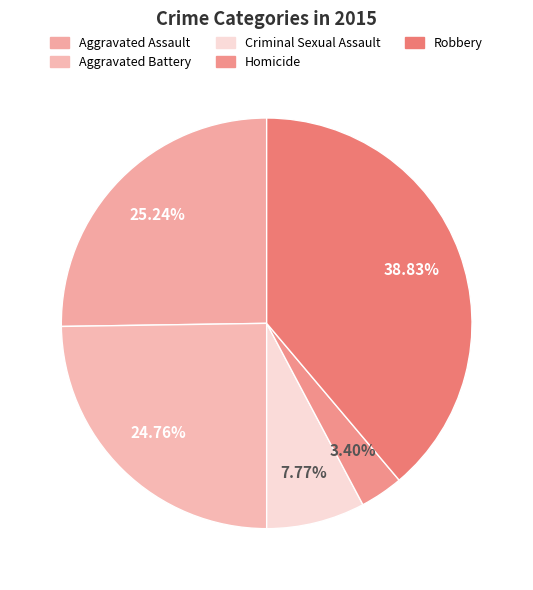

How many slices are in this pie chart?

5